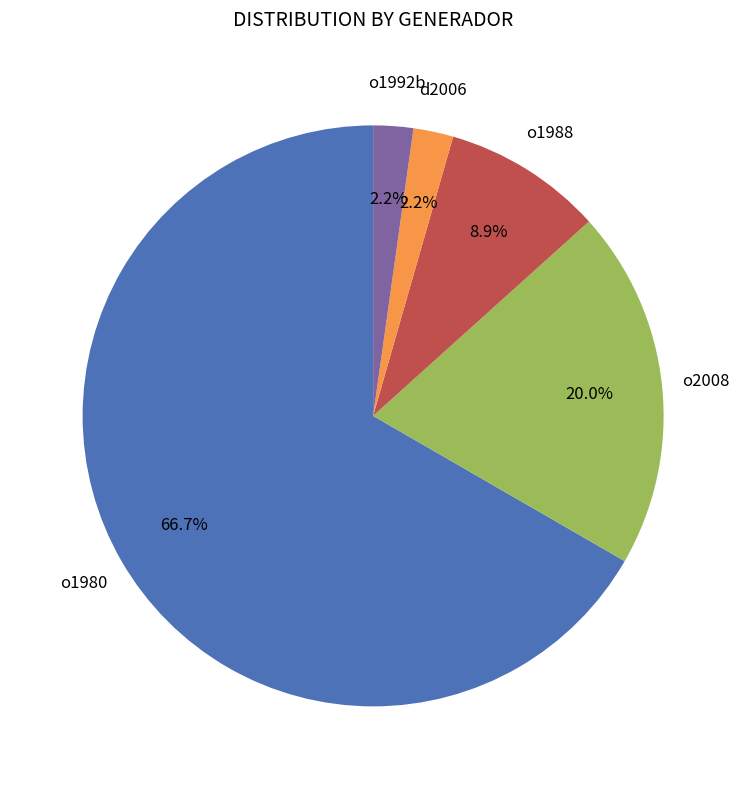

Is there a majority slice in this chart?

Yes